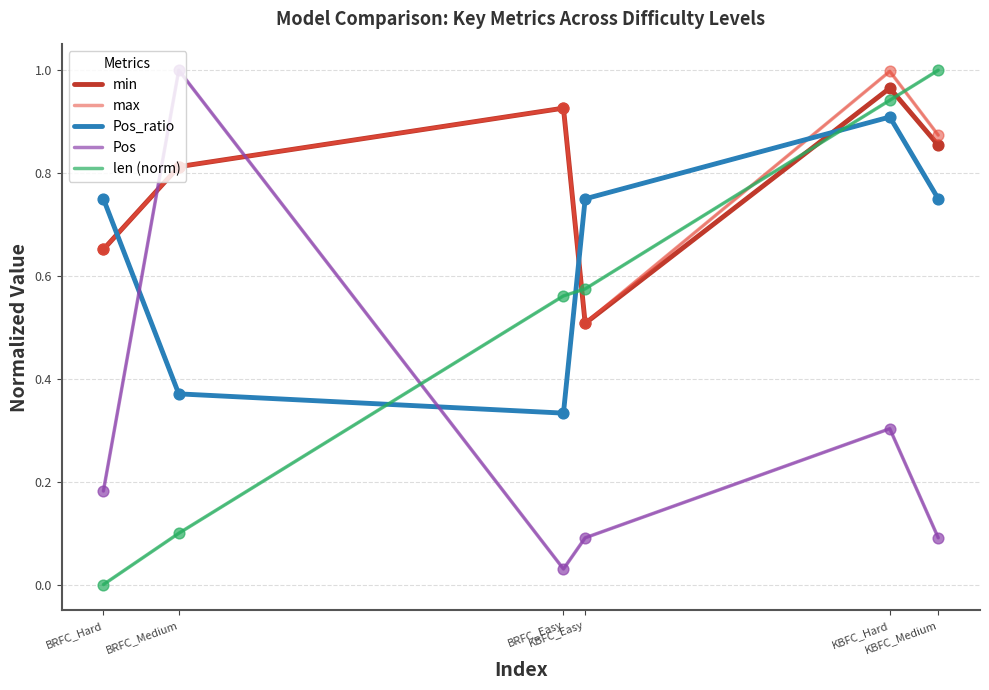

Which series has the widest spread of Y values?

len (norm)